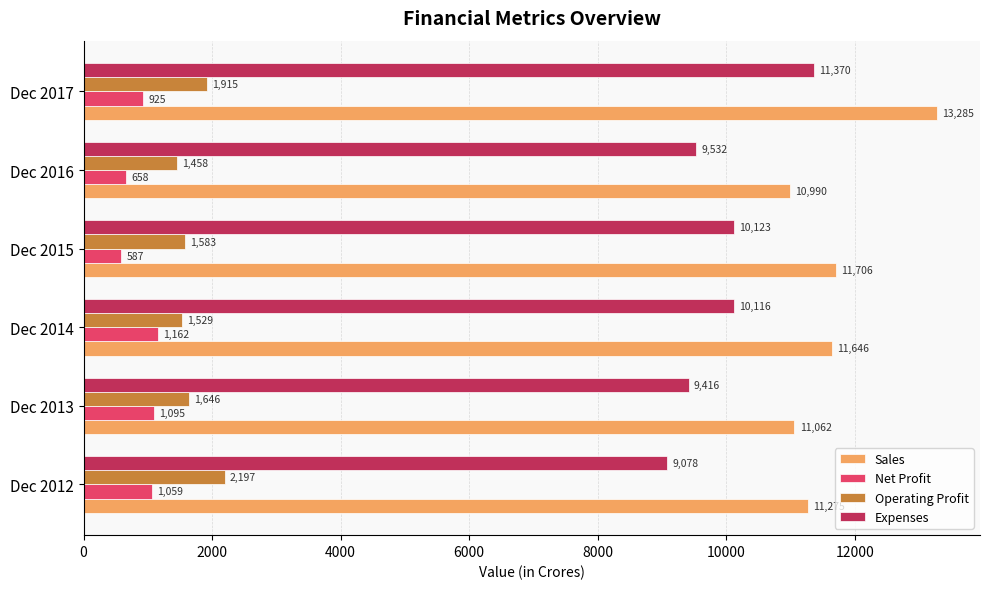

What is the difference between the highest and lowest values at Dec 2014?

10484